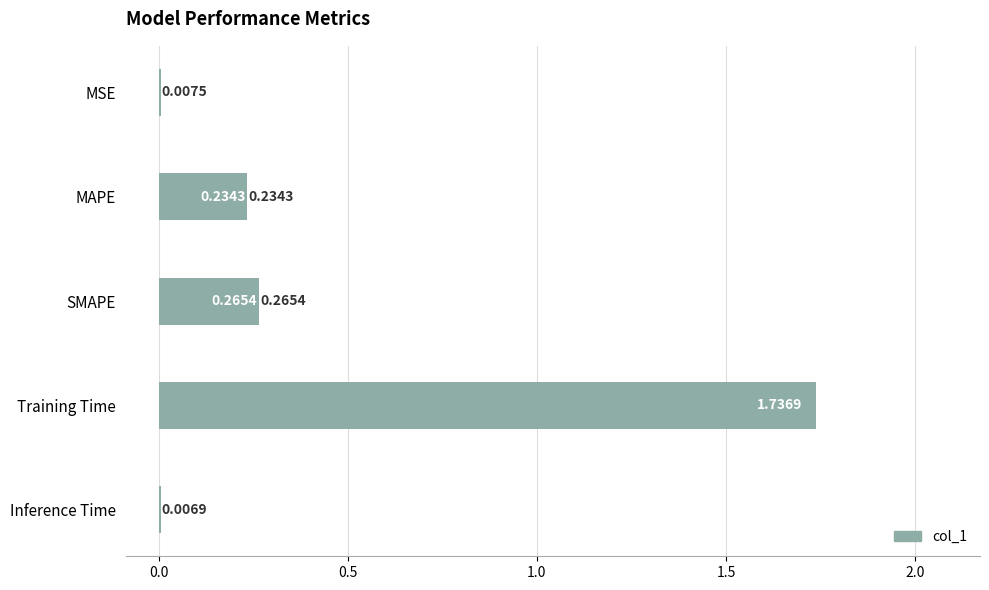

Which category has the lowest value across all series?

Inference Time